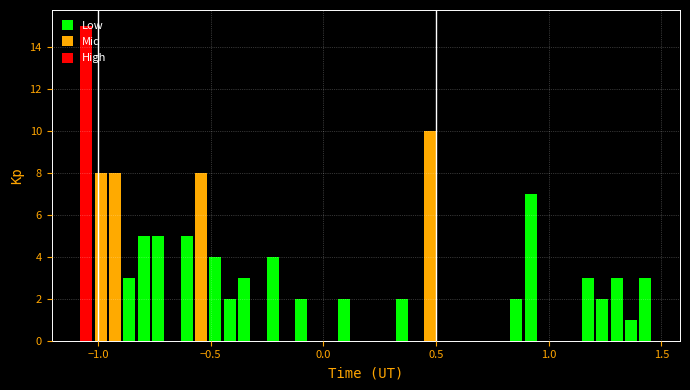

Around what value on the x-axis is the tallest bar? Give the approximate position of its centre, as read against the axis.

-1.05